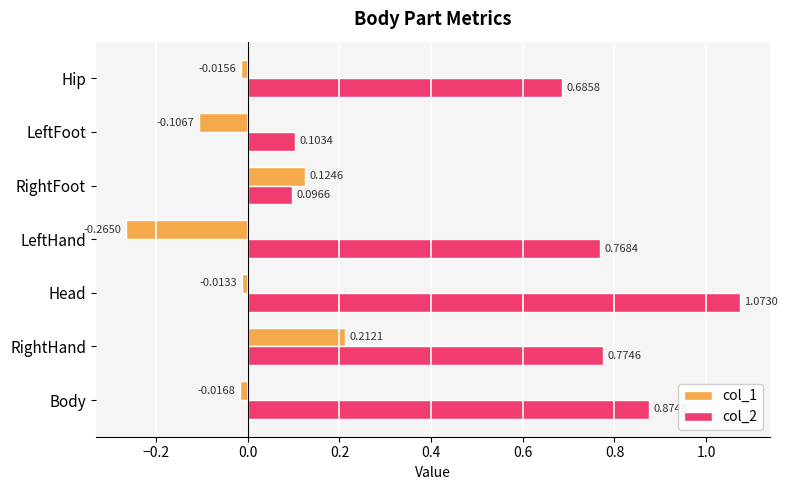

At which category does the chart reach its minimum across all series?

LeftHand